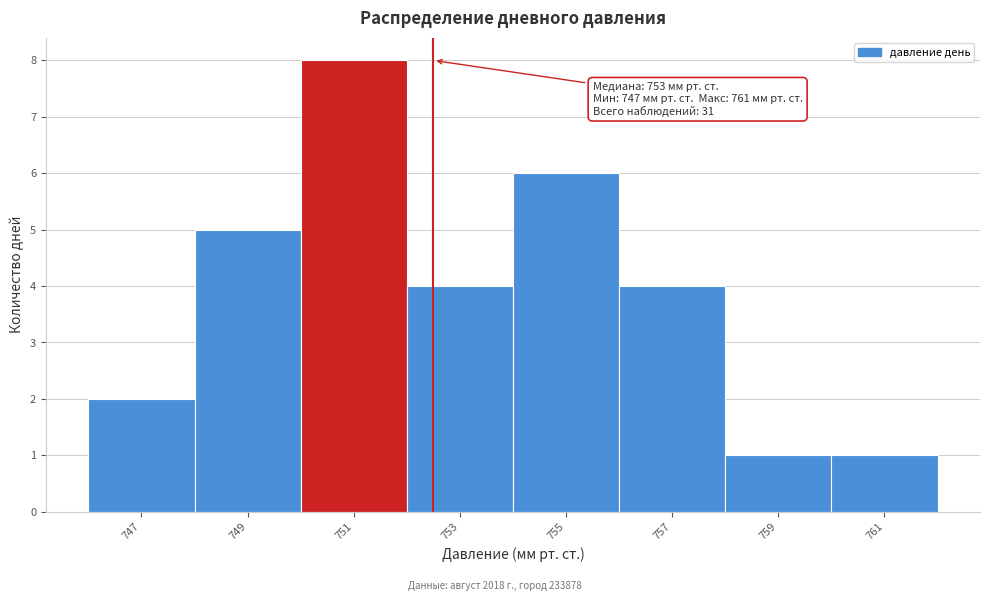

Reading left to right, extract all data points from this chart.

747=2	749=5	751=8	753=4	755=6	757=4	759=1	761=1